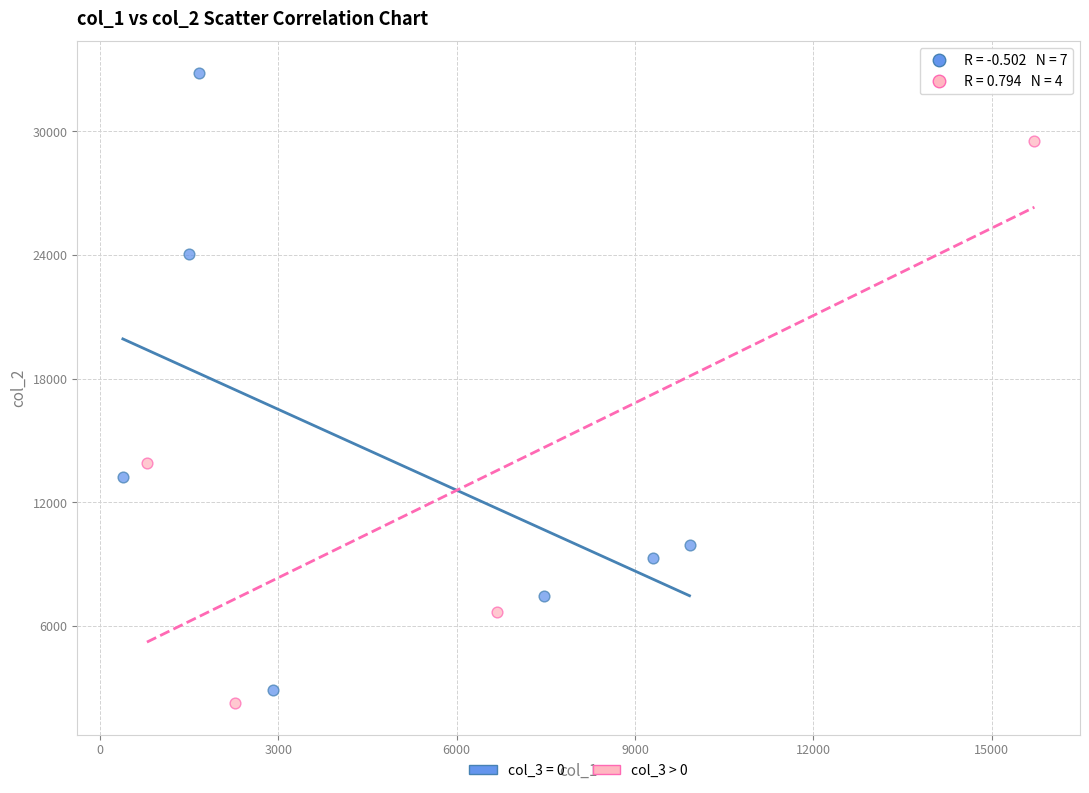

Which series has the largest Y range (max minus min)?

col_3 = 0